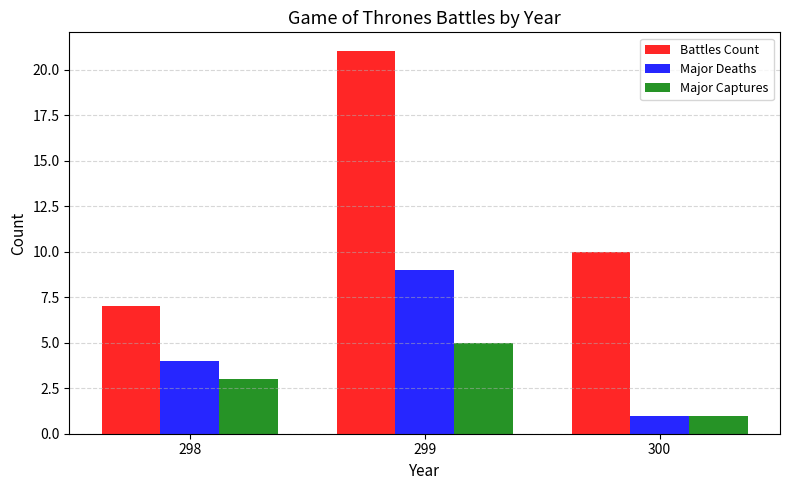

At 299, list the series in order from largest to smallest.

Battles Count, Major Deaths, Major Captures